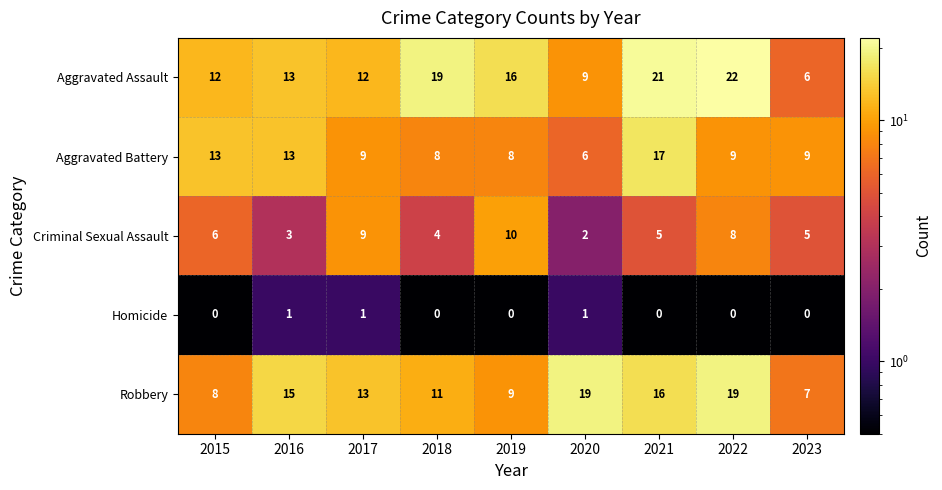

At 2022, list the series in order from largest to smallest.

Aggravated Assault, Robbery, Aggravated Battery, Criminal Sexual Assault, Homicide